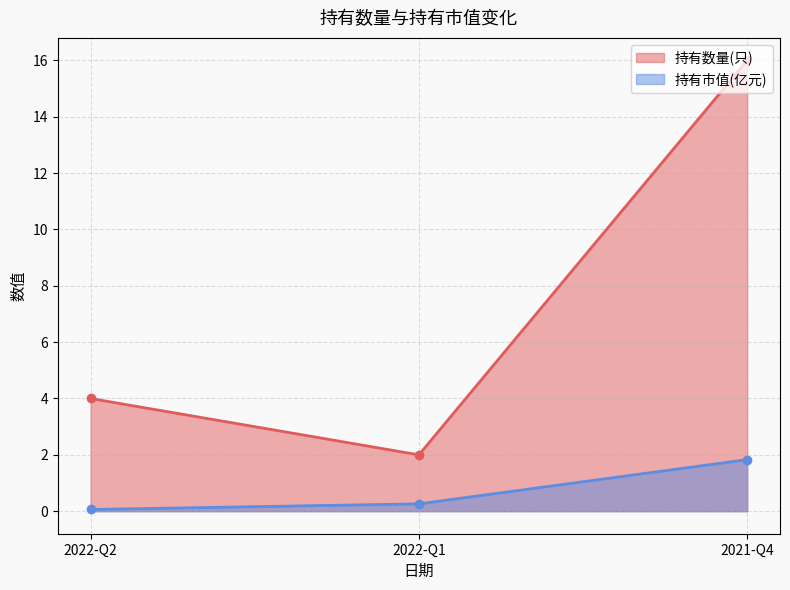

What is the label of the 2nd point from the right?

2022-Q1